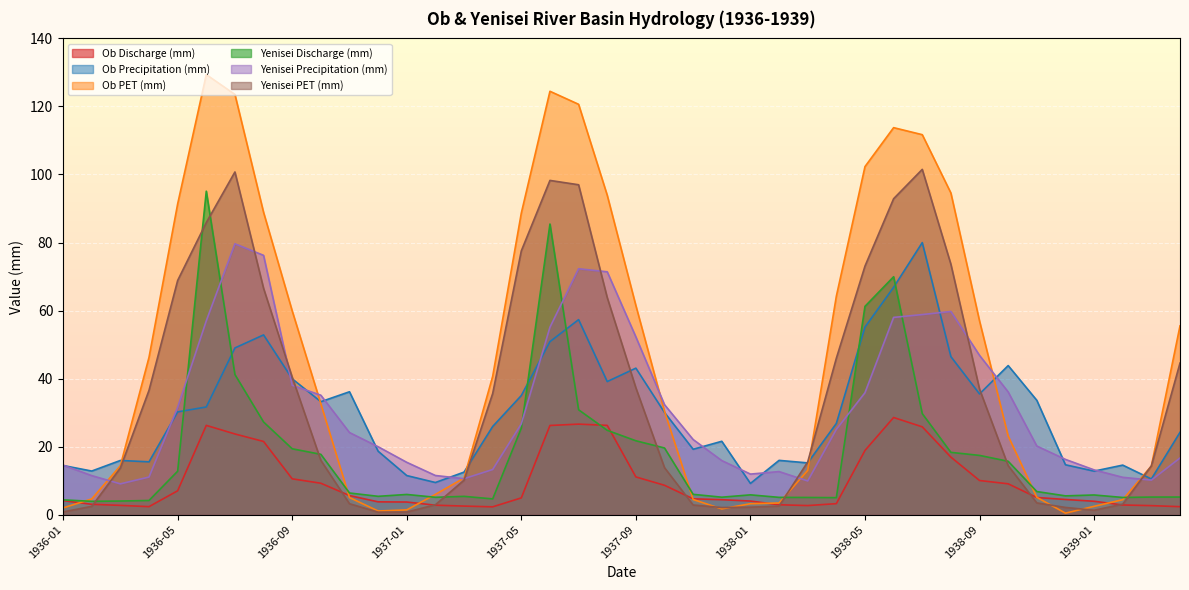

At 1938-04, list the series in order from largest to smallest.

Ob PET (mm), Yenisei PET (mm), Ob Precipitation (mm), Yenisei Precipitation (mm), Yenisei Discharge (mm), Ob Discharge (mm)